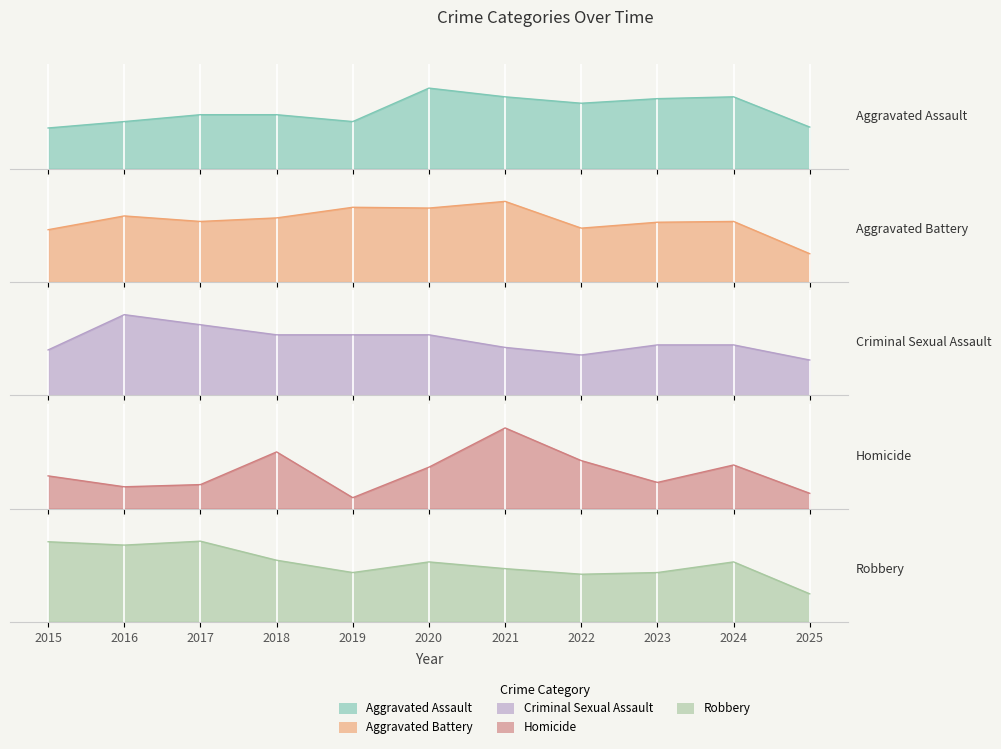

True or false: Homicide and Aggravated Assault intersect in this chart.

False